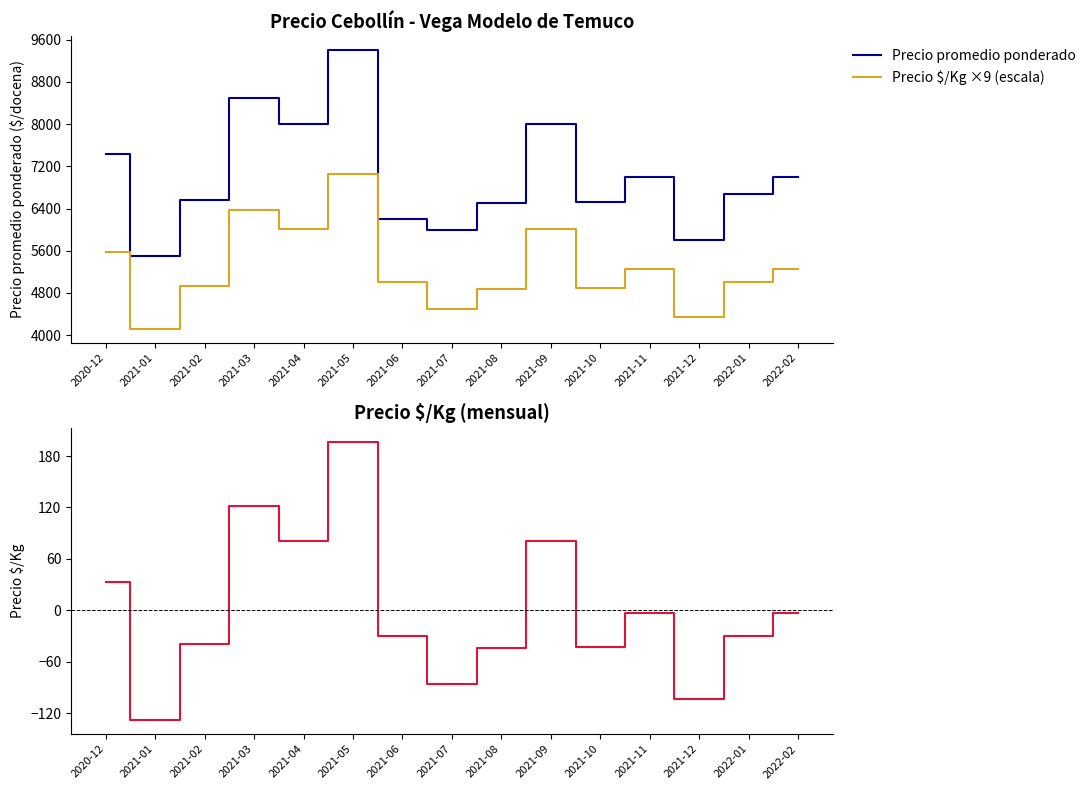

Where does the Diferencia Precio $/Kg vs media series first go above -30?

2020-12